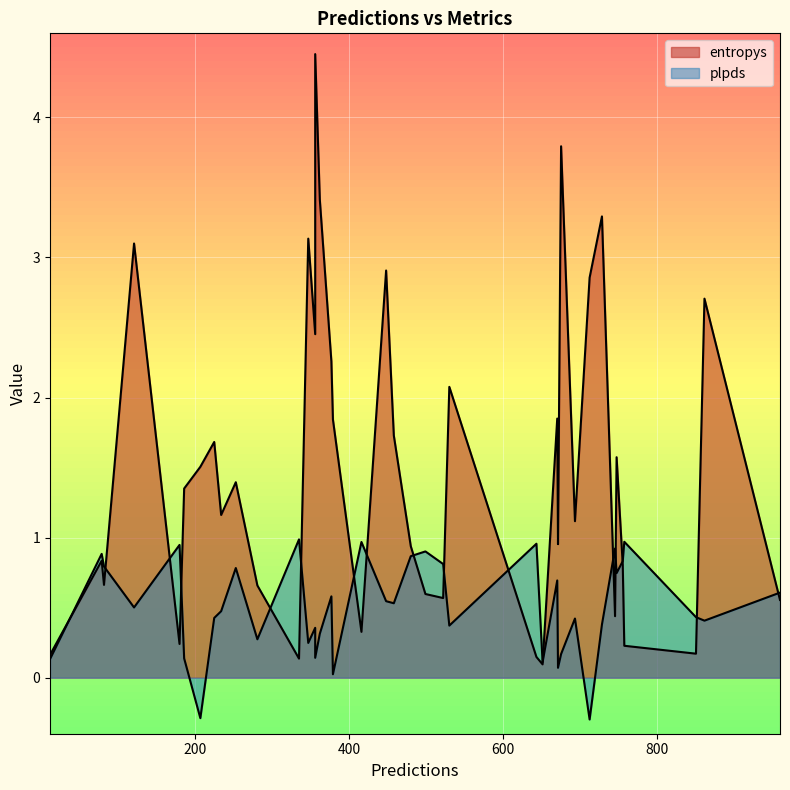

What is the approximate value of plpds at 499?

0.9